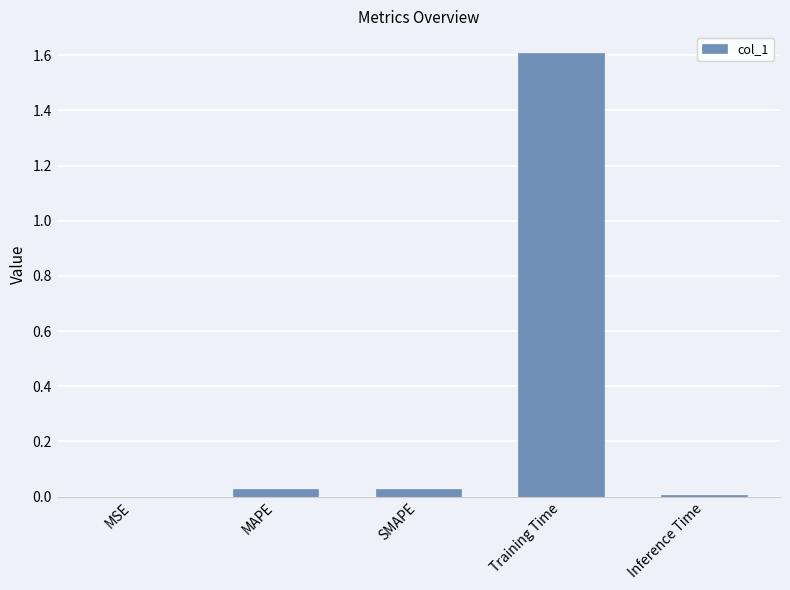

Is it true that the value at Training Time is 1.6?

True